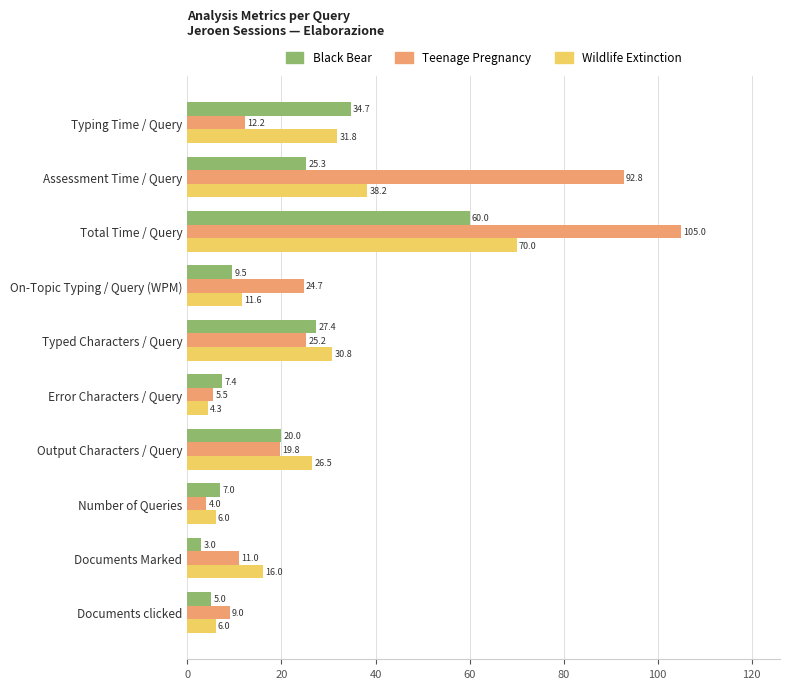

Which series has the widest spread of values?

Teenage Pregnancy